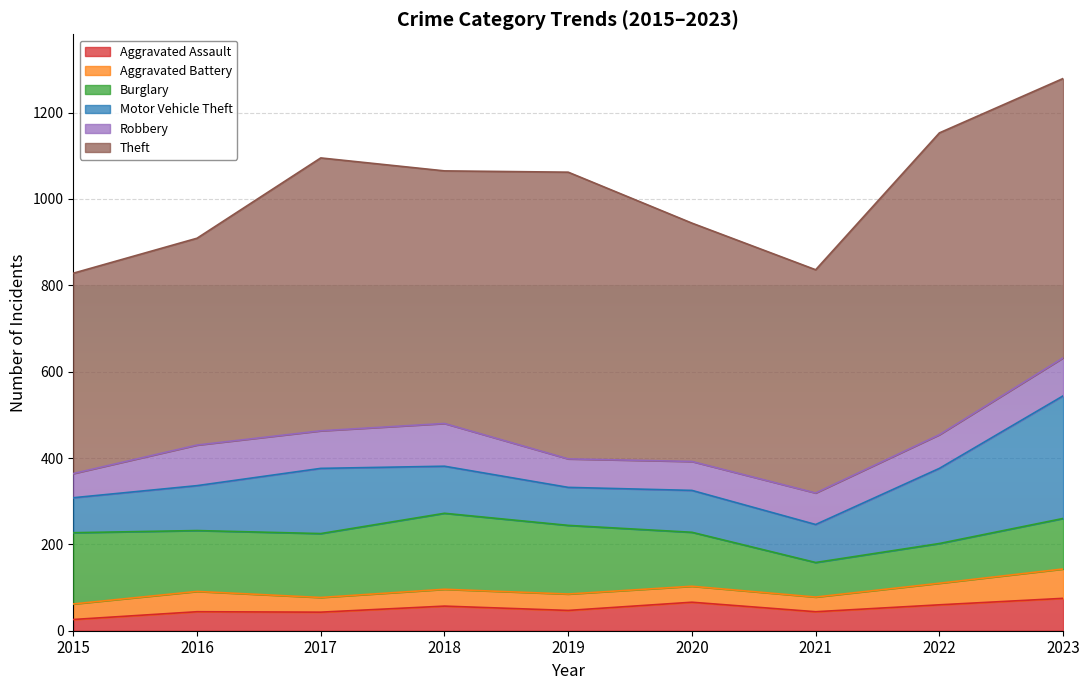

What is the highest value of the Motor Vehicle Theft series?

284